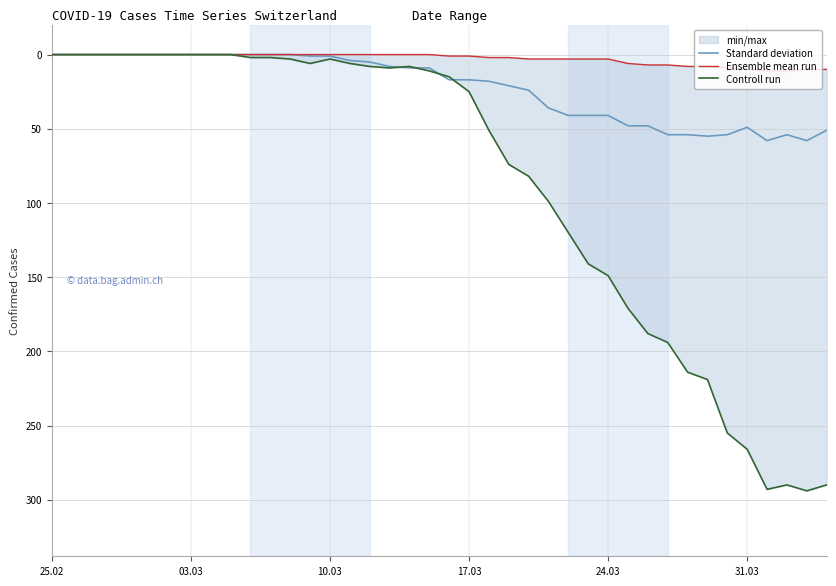

True or false: Controll run has a value of 75 at 27.

False